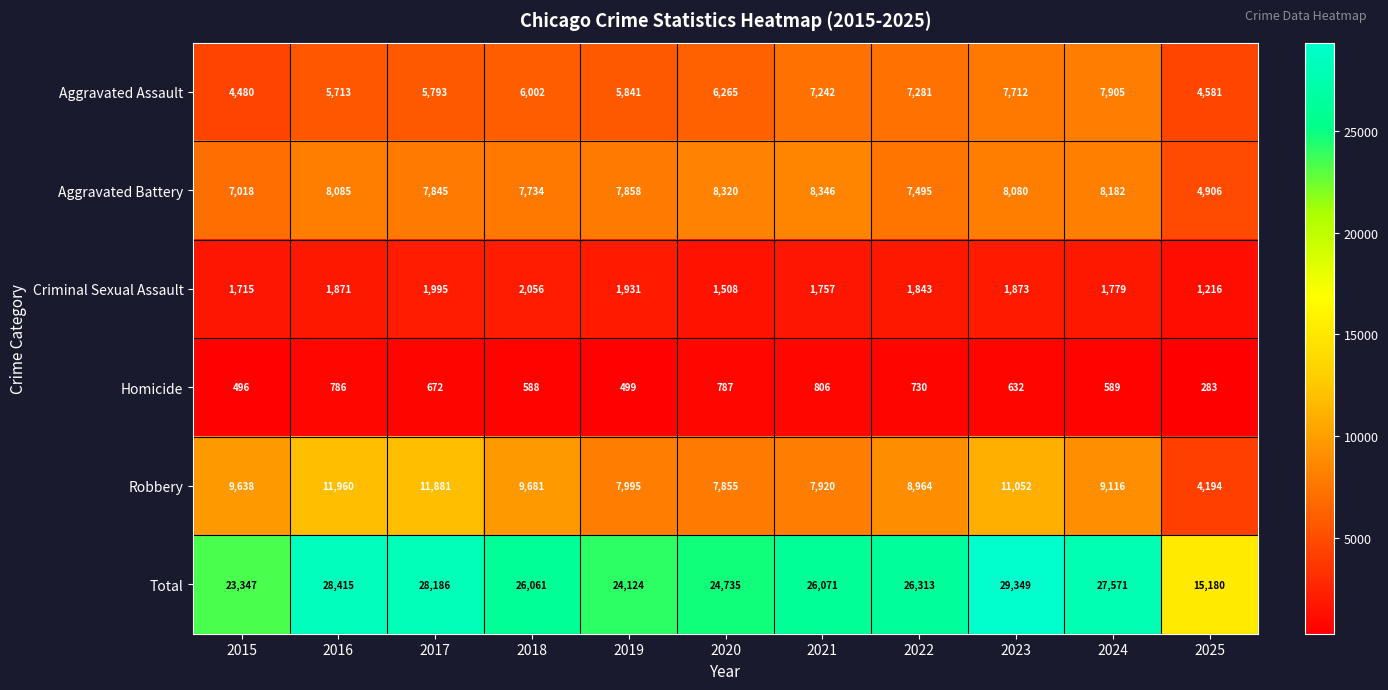

Rank the series at 2023 from highest to lowest value.

Total, Robbery, Aggravated Battery, Aggravated Assault, Criminal Sexual Assault, Homicide